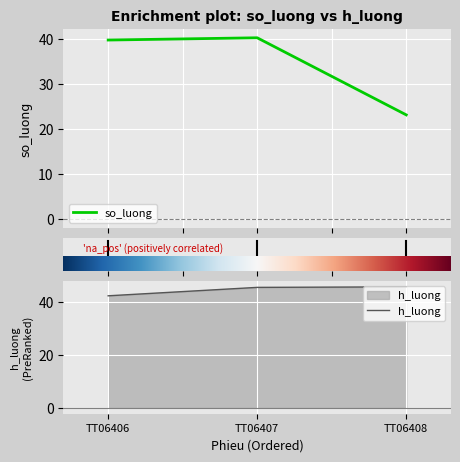

List the labels in order of h_luong value, largest first.

TT06408, TT06407, TT06406